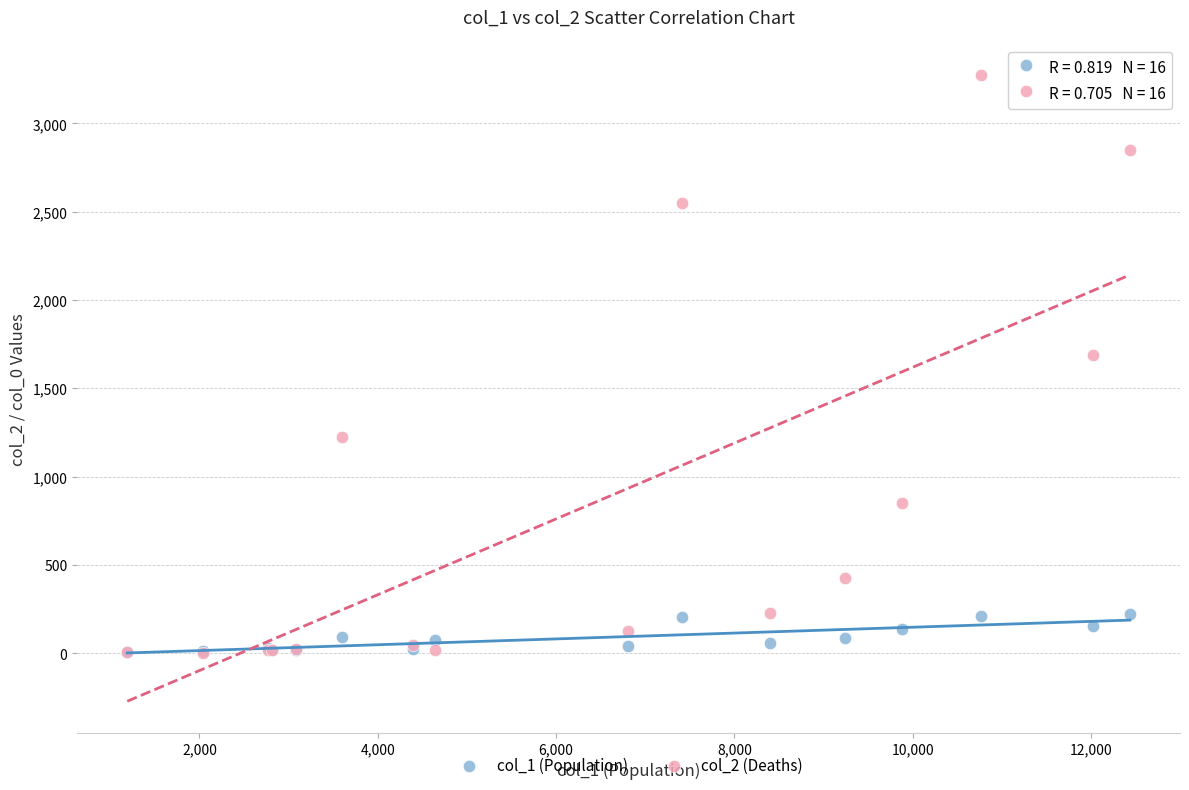

Across all series, what Y value is closest to 1638?

1690